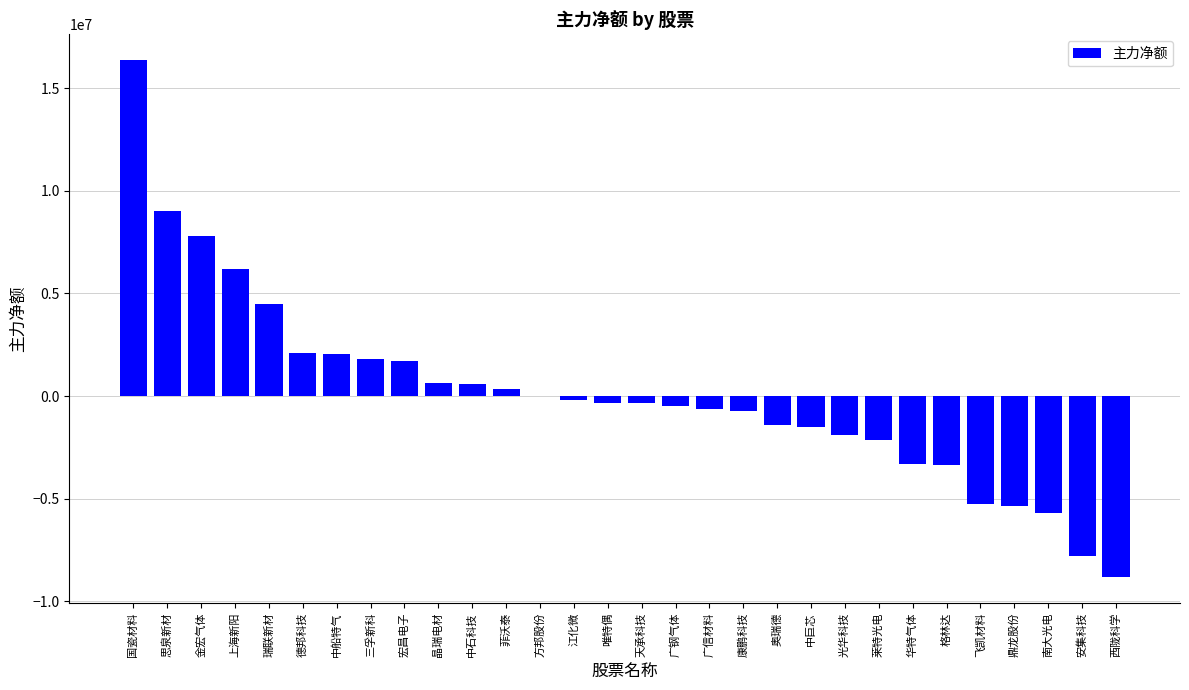

The chart shows a value of -5713071 at 南大光电. True or false?

True